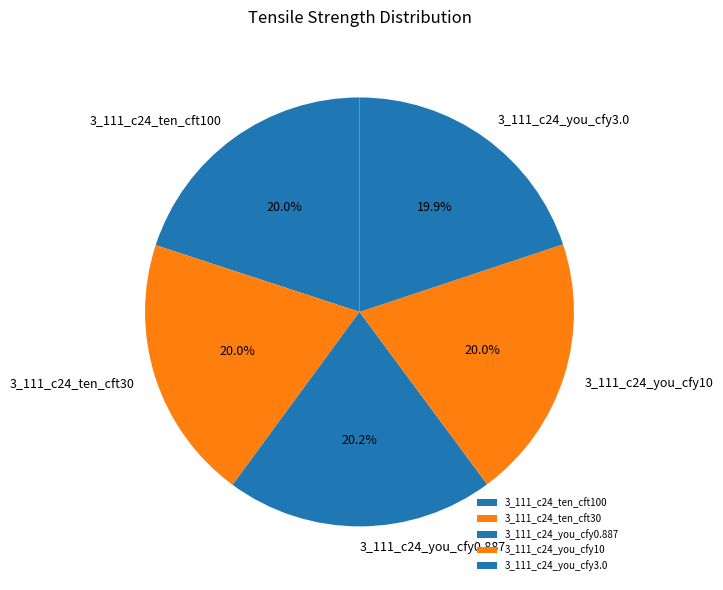

The 3_111_c24_you_cfy10 slice represents 34% of the pie. True or false?

False